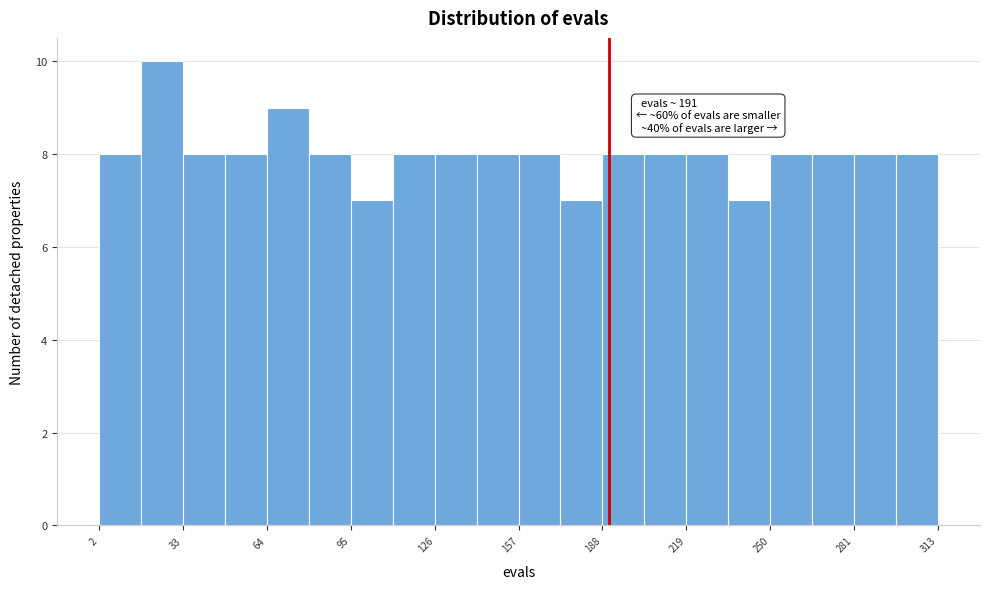

Read against the x-axis, roughly where is the centre of the tallest bar?

25